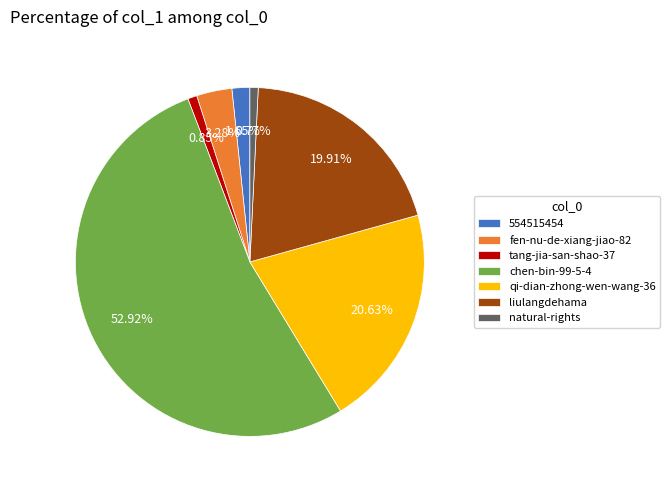

To the nearest percent, what is the difference between the largest and smallest slice percentages?

52%